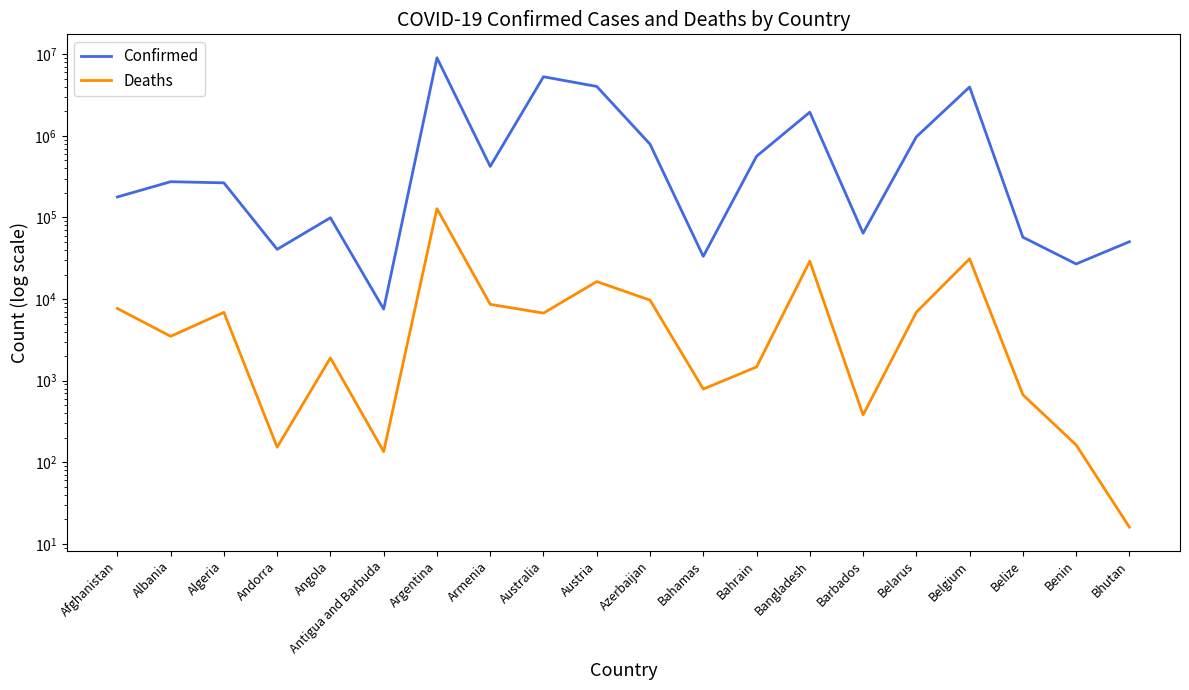

What is the average value of the Confirmed series?

1409055